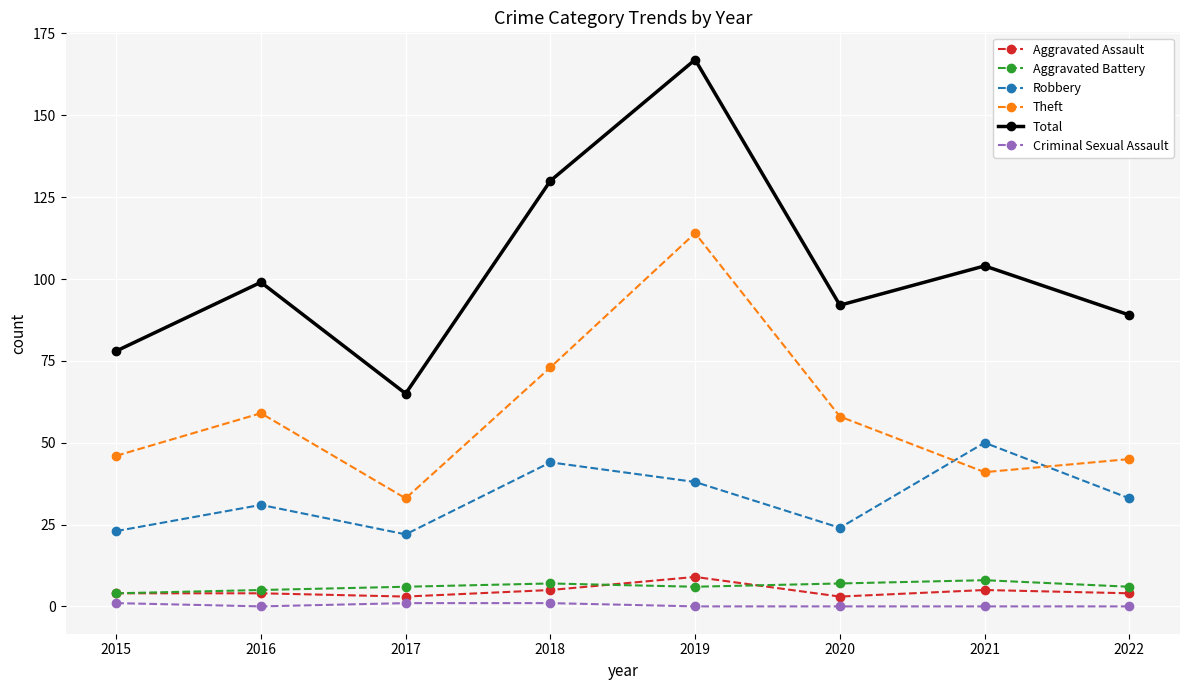

In Robbery, how many points are lower than both neighbors (excluding endpoints)?

2